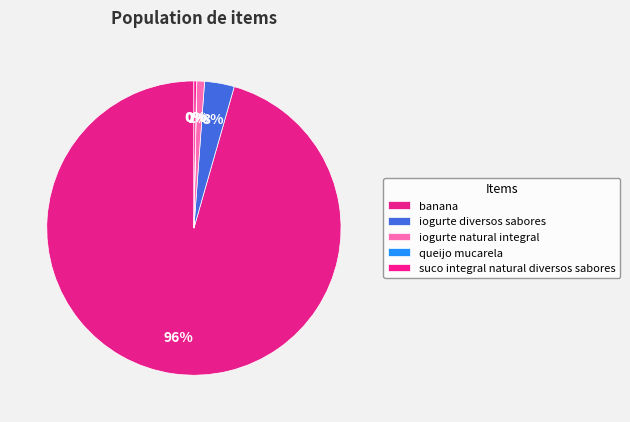

To the nearest percent, what portion does banana represent?

96%